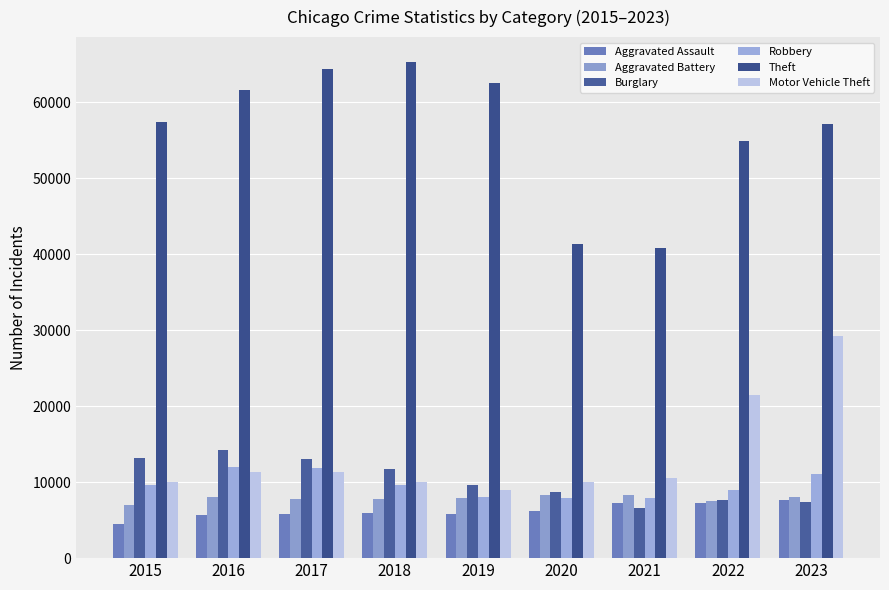

At 2018, list the series in order from largest to smallest.

Theft, Burglary, Motor Vehicle Theft, Robbery, Aggravated Battery, Aggravated Assault